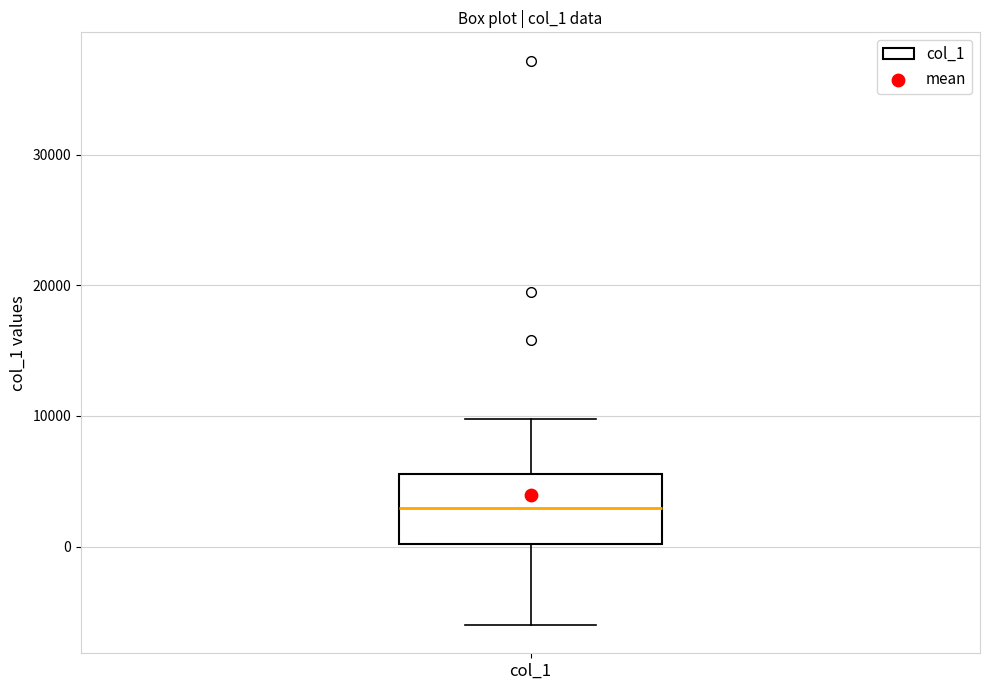

Where does the median line of the box for col_1 sit on the y-axis? The values are not printed on the chart, so give them approximately, as read against the axis.

3000